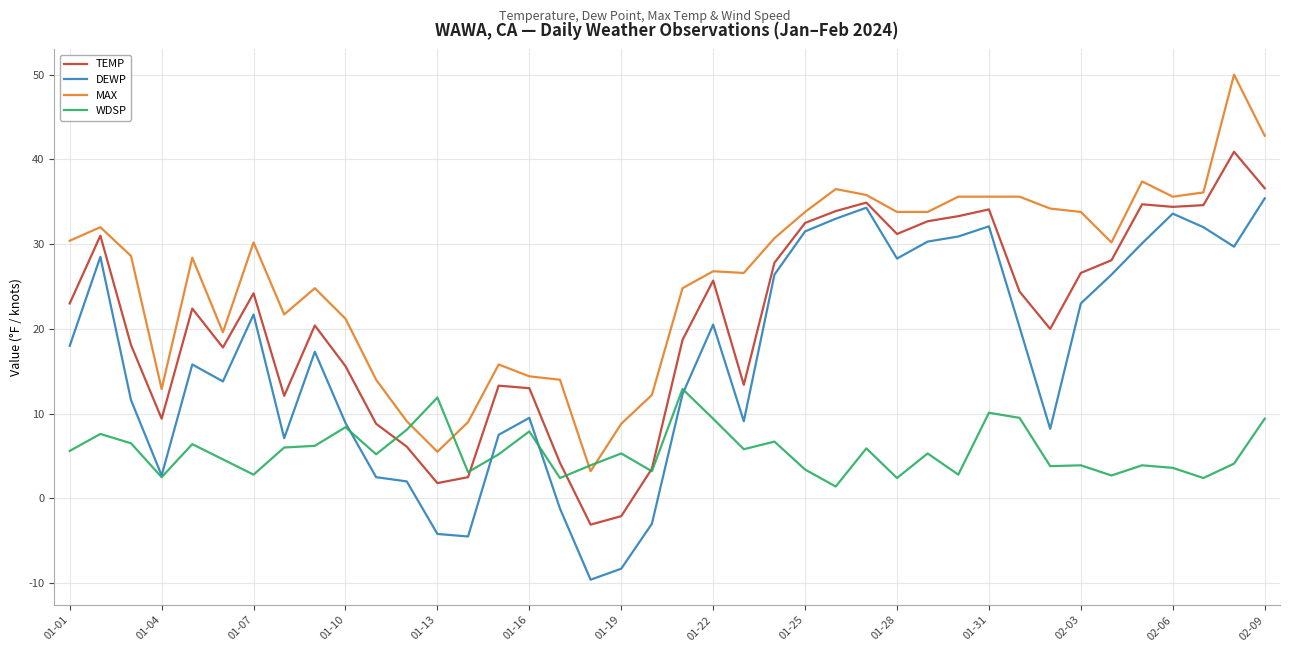

Rank the series by their maximum value, from highest to lowest.

MAX, TEMP, DEWP, WDSP